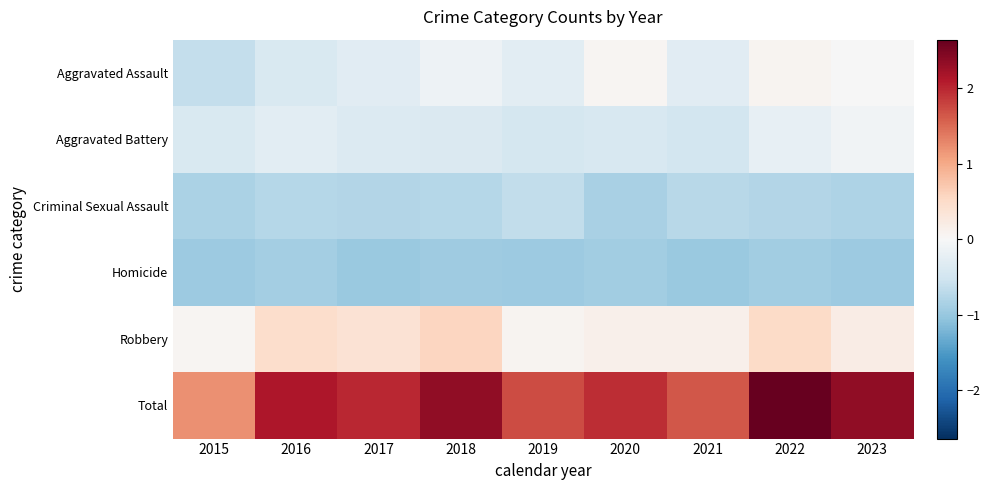

How many categories are shown in the chart?

9